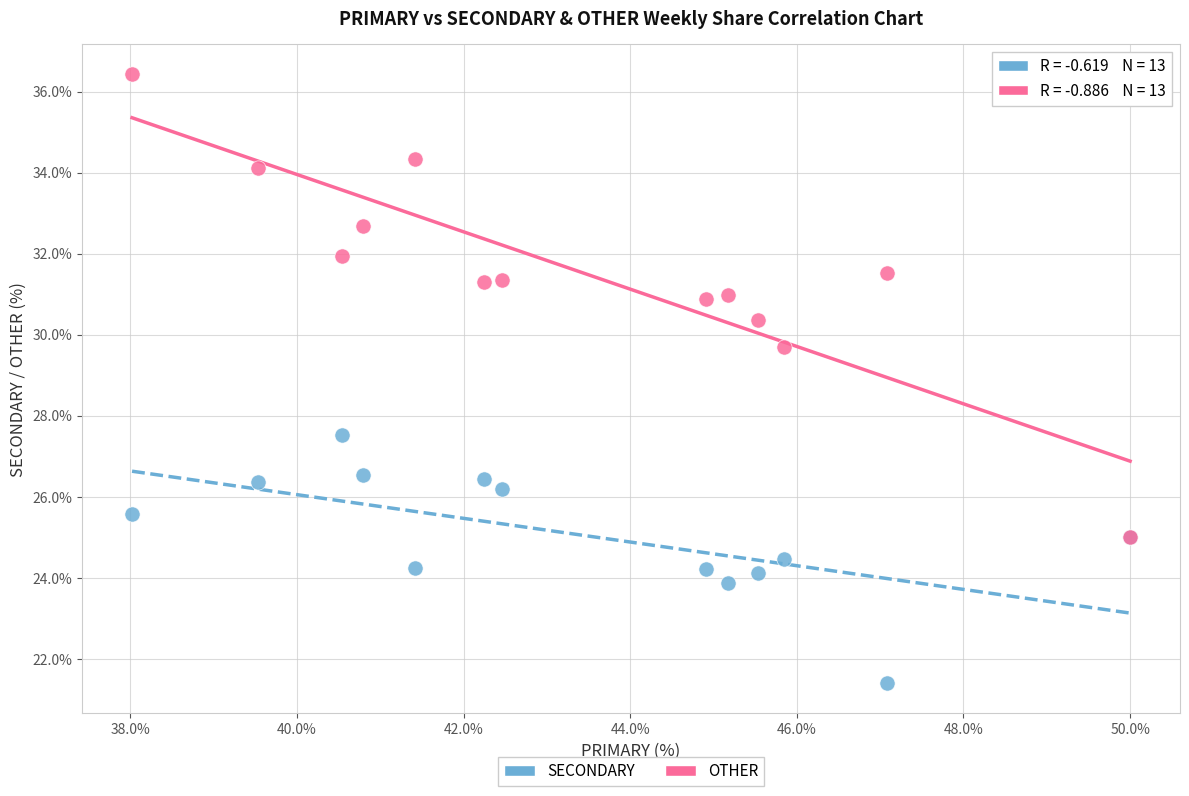

Across all series, what Y value is closest to 28?

27.5